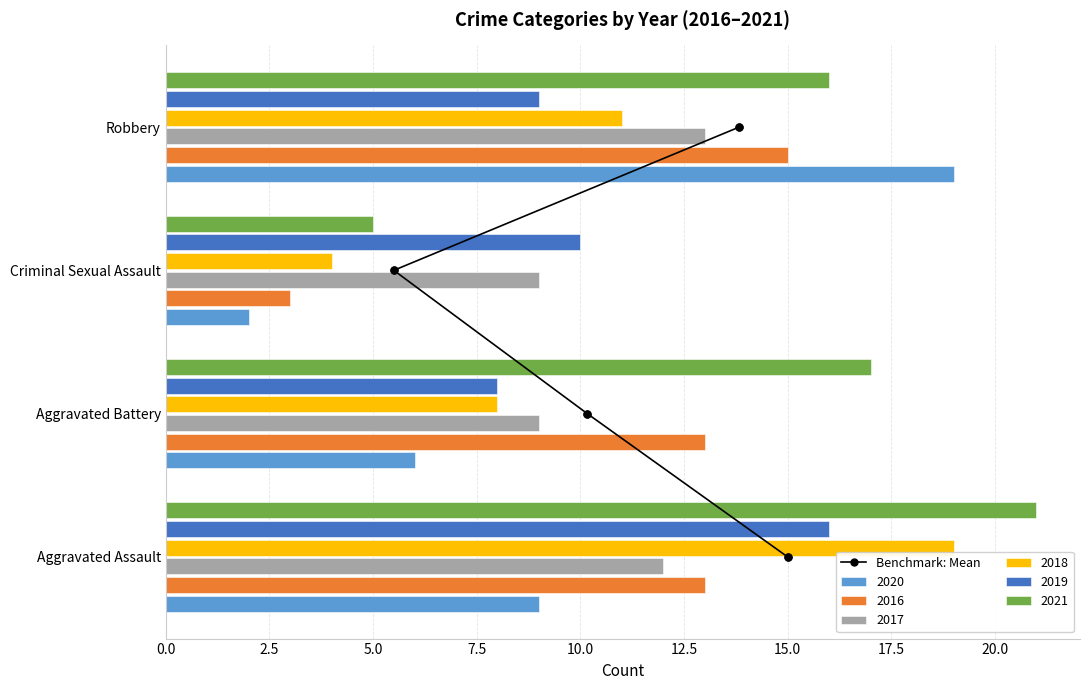

List the labels in order of 2021 value, smallest first.

Criminal Sexual Assault, Robbery, Aggravated Battery, Aggravated Assault